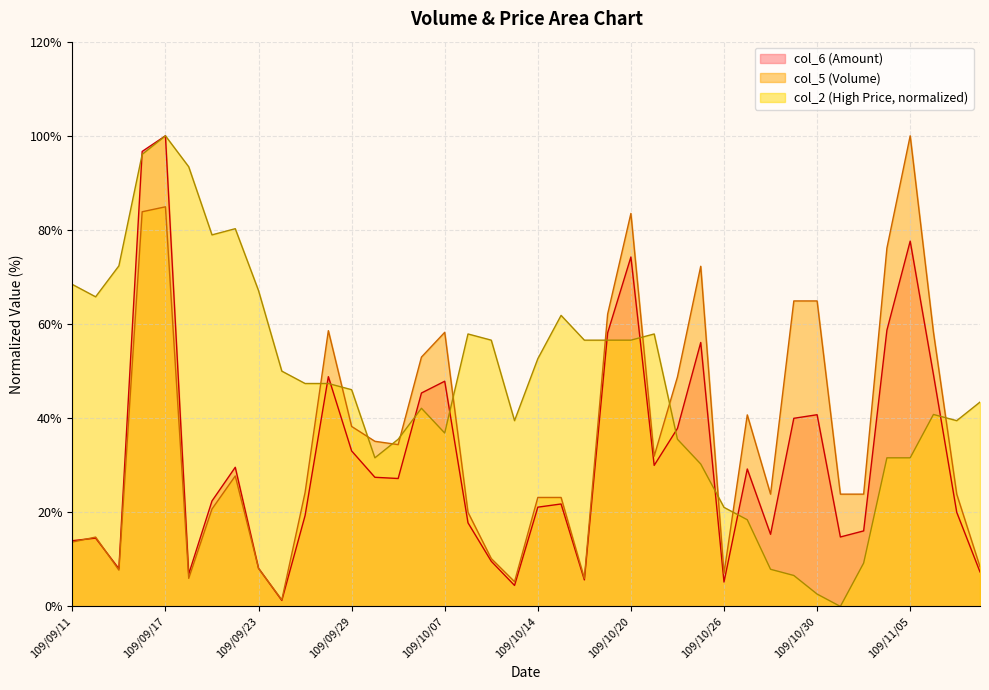

Reading right to left, list all the values displayed in this chart.

col_6: 109/11/10=7.3	109/11/09=20.0	109/11/06=49.3	109/11/05=77.6	109/11/04=58.7	109/11/03=16.1	109/11/02=14.8	109/10/30=40.7	109/10/29=40.0	109/10/28=15.3	109/10/27=29.2	109/10/26=5.2	109/10/23=56.1	109/10/22=37.8	109/10/21=30.0	109/10/20=74.2	109/10/19=58.1	109/10/16=5.6	109/10/15=21.8	109/10/14=21.1	109/10/13=4.5	109/10/12=9.6	109/10/08=17.8	109/10/07=47.9	109/10/06=45.3	109/10/05=27.2	109/09/30=27.4	109/09/29=33.0	109/09/28=48.8	109/09/25=19.3	109/09/24=1.3	109/09/23=8.1	109/09/22=29.6	109/09/21=22.4	109/09/18=6.9	109/09/17=100.0	109/09/16=96.7	109/09/15=8.0	109/09/14=14.5	109/09/11=14.0
col_2: 109/11/10=43.4	109/11/09=39.5	109/11/06=40.8	109/11/05=31.6	109/11/04=31.6	109/11/03=9.2	109/11/02=0.0	109/10/30=2.6	109/10/29=6.6	109/10/28=7.9	109/10/27=18.4	109/10/26=21.1	109/10/23=30.3	109/10/22=35.5	109/10/21=57.9	109/10/20=56.6	109/10/19=56.6	109/10/16=56.6	109/10/15=61.8	109/10/14=52.6	109/10/13=39.5	109/10/12=56.6	109/10/08=57.9	109/10/07=36.8	109/10/06=42.1	109/10/05=35.5	109/09/30=31.6	109/09/29=46.1	109/09/28=47.4	109/09/25=47.4	109/09/24=50.0	109/09/23=67.1	109/09/22=80.3	109/09/21=78.9	109/09/18=93.4	109/09/17=100.0	109/09/16=96.1	109/09/15=72.4	109/09/14=65.8	109/09/11=68.4
col_5: 109/11/10=8.4	109/11/09=23.9	109/11/06=58.2	109/11/05=100.0	109/11/04=76.1	109/11/03=23.9	109/11/02=23.9	109/10/30=64.9	109/10/29=64.9	109/10/28=23.9	109/10/27=40.7	109/10/26=7.0	109/10/23=72.3	109/10/22=48.8	109/10/21=31.9	109/10/20=83.5	109/10/19=62.1	109/10/16=6.0	109/10/15=23.2	109/10/14=23.2	109/10/13=5.3	109/10/12=10.2	109/10/08=20.0	109/10/07=58.2	109/10/06=53.0	109/10/05=34.4	109/09/30=35.1	109/09/29=38.2	109/09/28=58.6	109/09/25=24.2	109/09/24=1.4	109/09/23=8.1	109/09/22=27.7	109/09/21=20.7	109/09/18=6.0	109/09/17=84.9	109/09/16=83.9	109/09/15=7.7	109/09/14=14.7	109/09/11=13.7